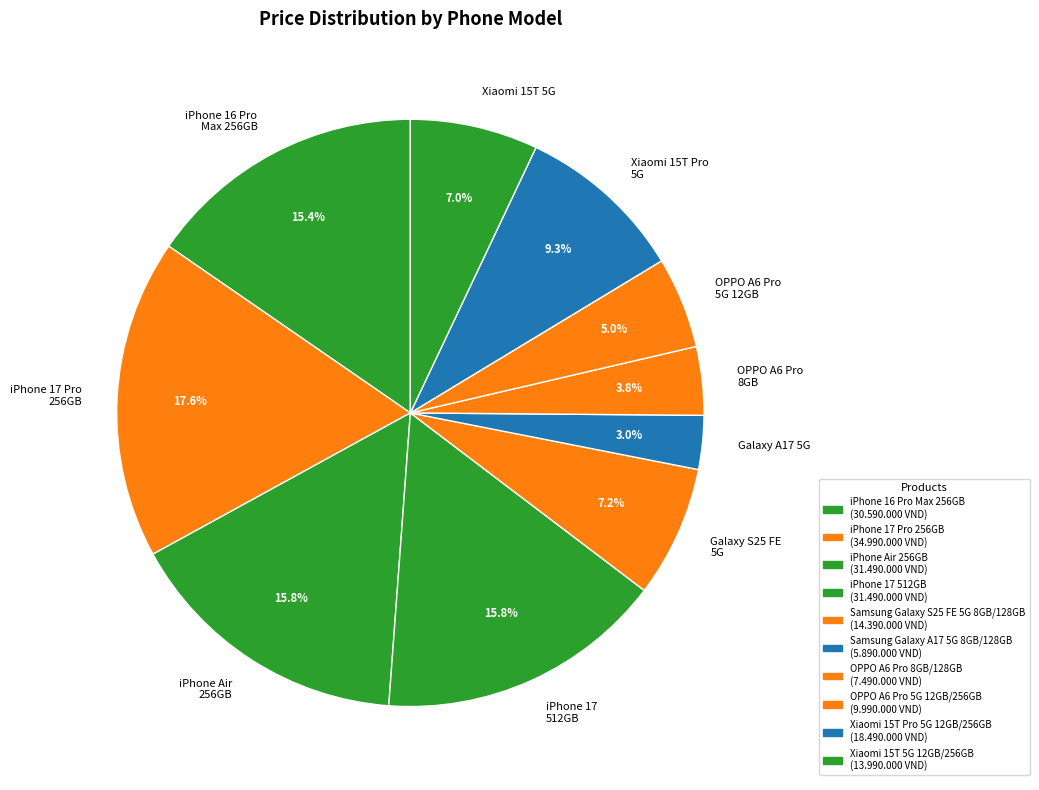

What is the ratio of the value at iPhone Air 256GB to the value at OPPO A6 Pro 8GB?

4.2